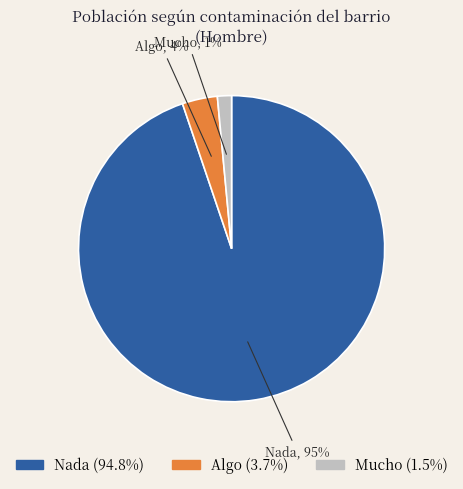

Between Algo and Nada, which is larger?

Nada